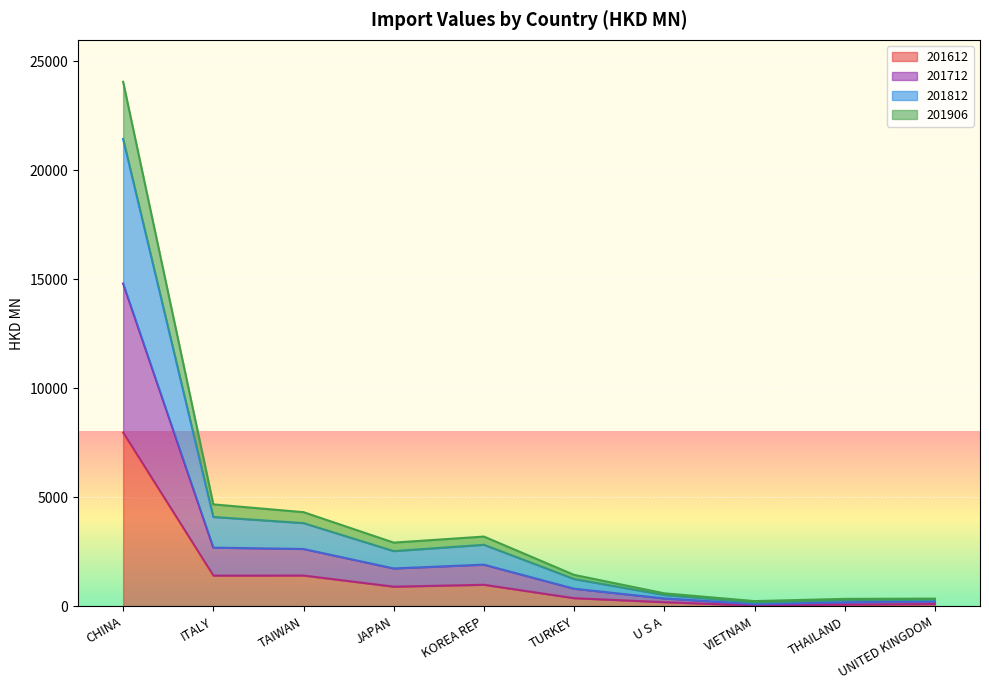

At which label does 201612 reach its peak?

CHINA